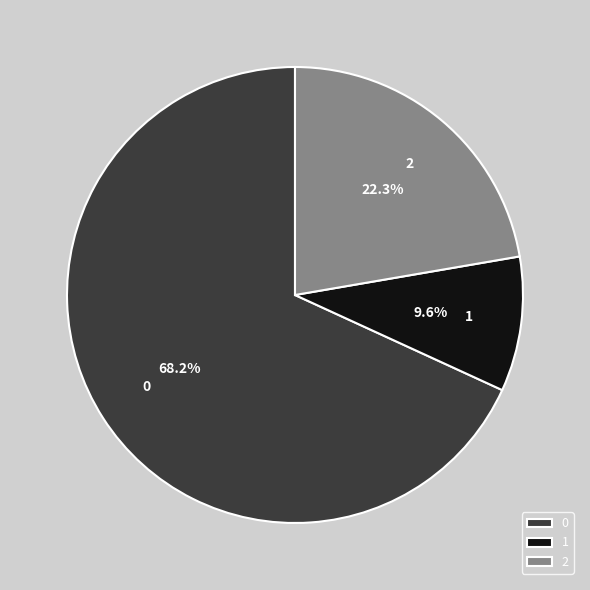

Approximately how many times larger is the value at 1 compared to 2?

0.4